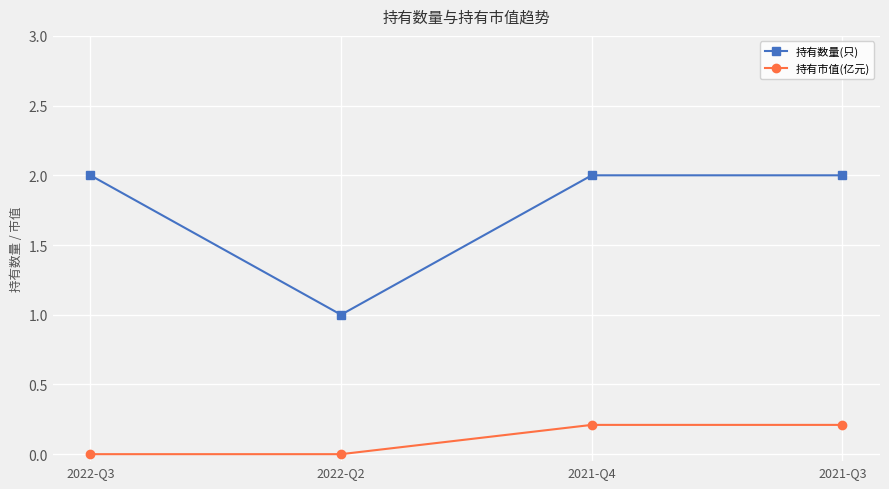

Which series changed the most between 2022-Q2 and 2021-Q3?

持有数量(只)